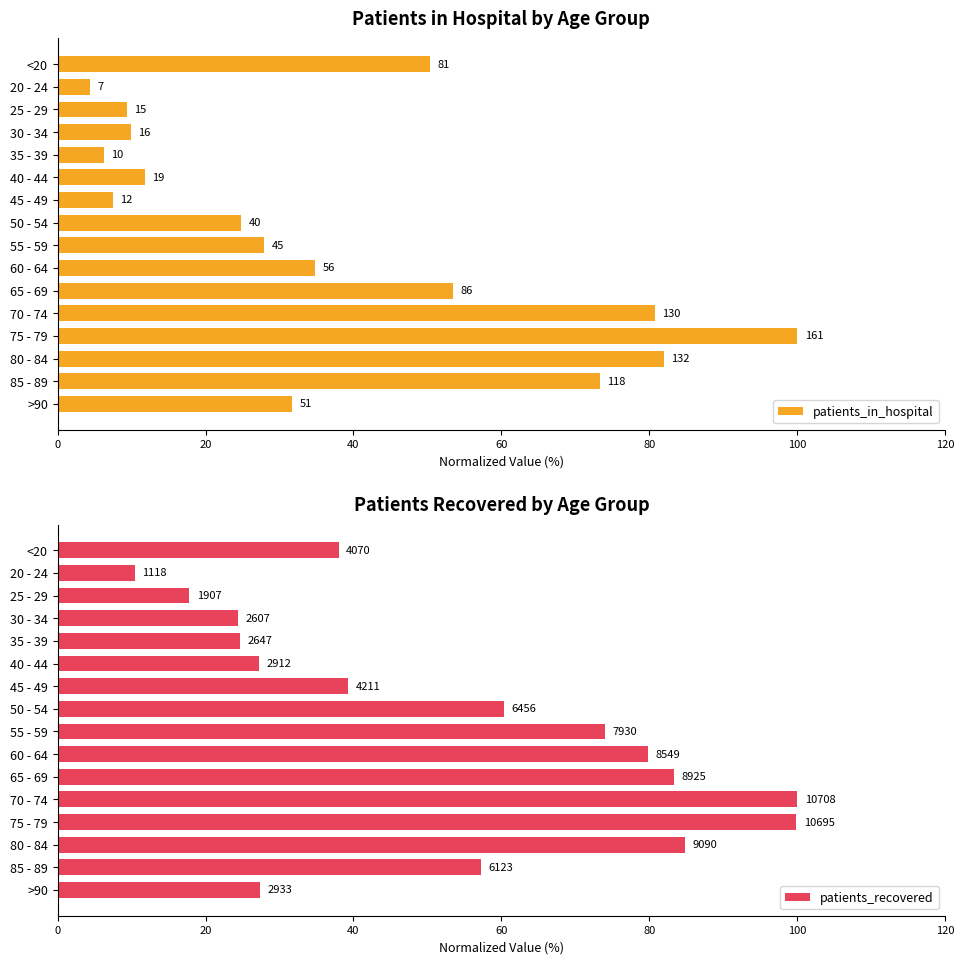

Rank the series by their average value, from lowest to highest.

patients_in_hospital, patients_recovered